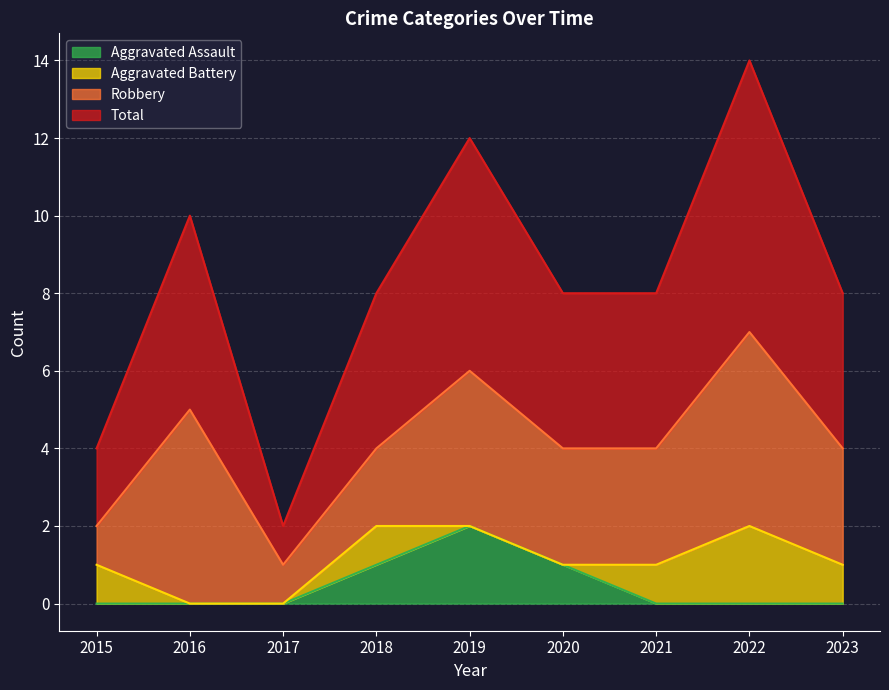

Is the value of Aggravated Assault at 2016 greater than the value of Total at 2016?

No